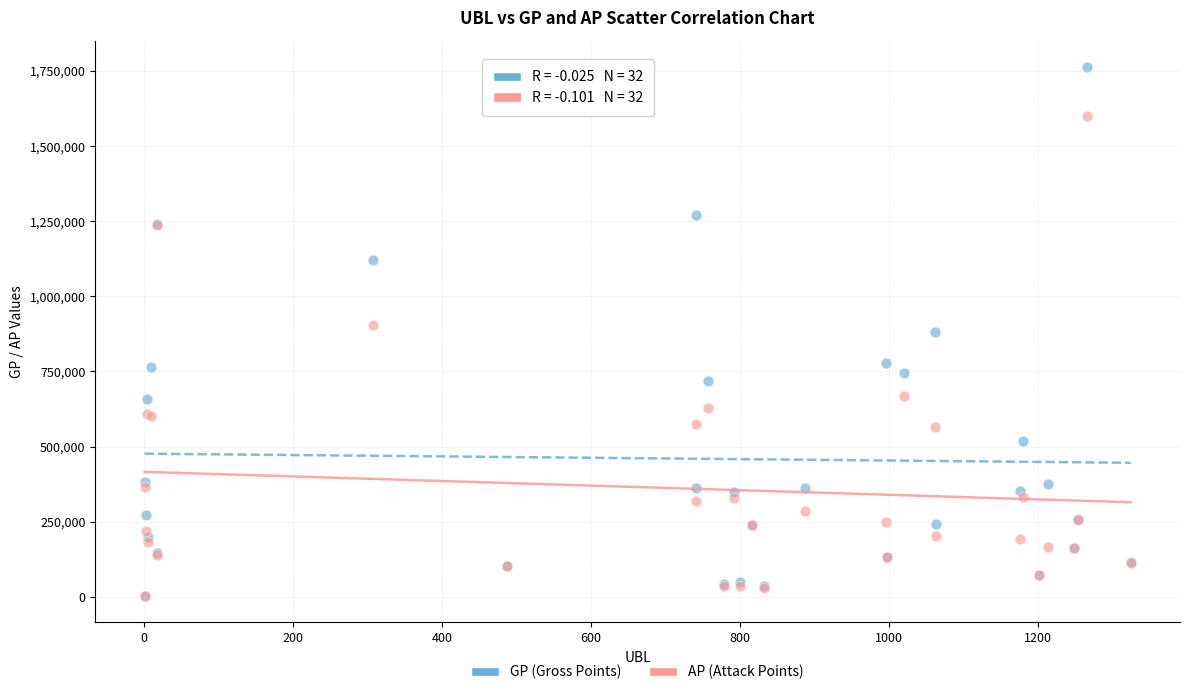

What are all the series names shown in the legend?

GP (Gross Points), AP (Attack Points)